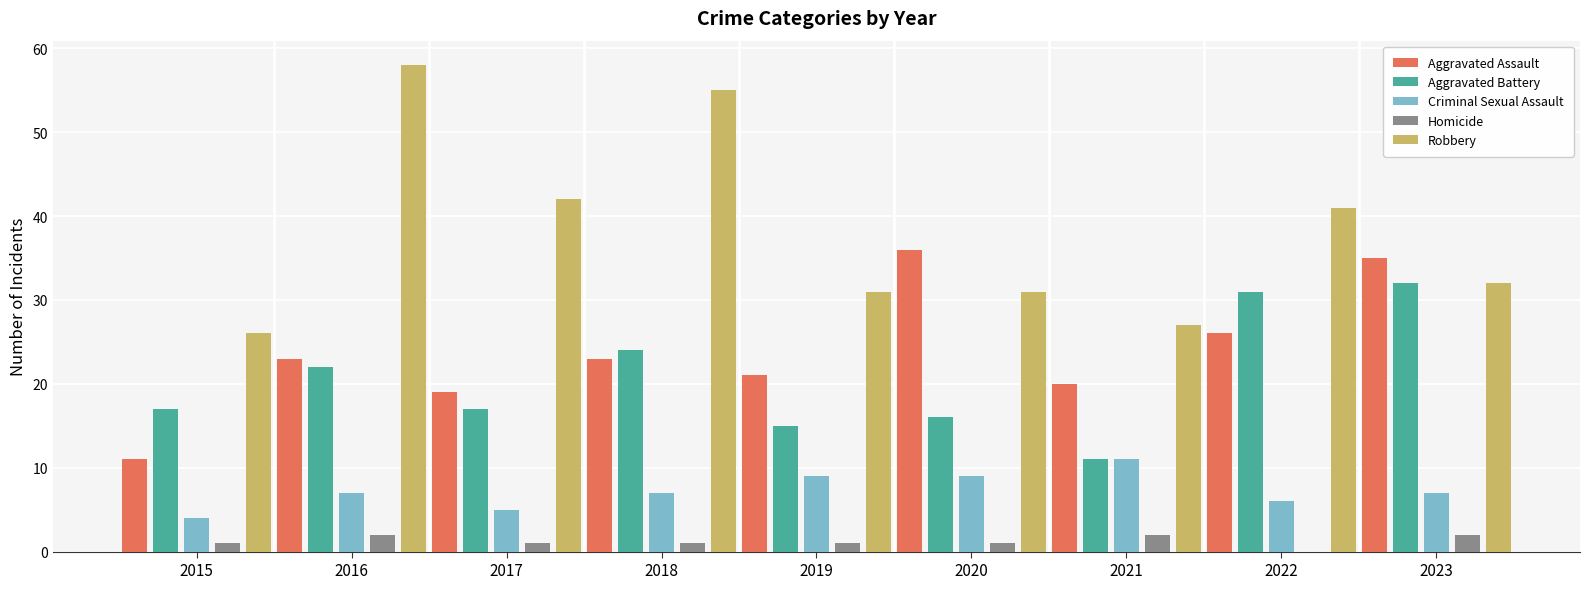

What is the maximum value shown in the chart?

58